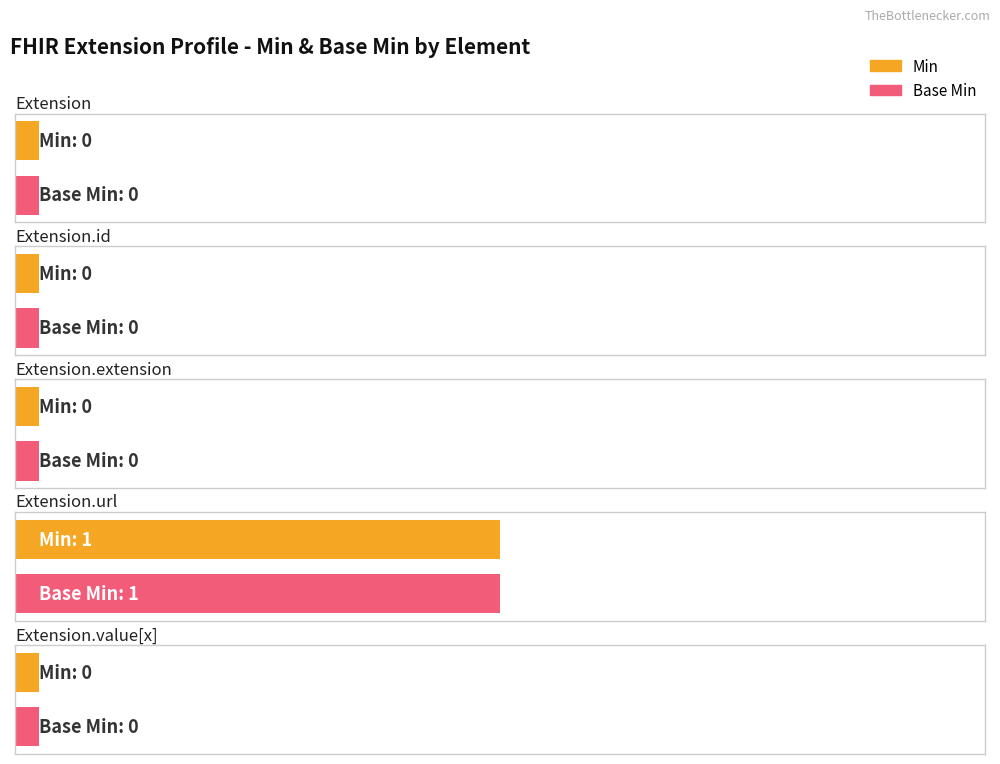

At how many categories does at least one series exceed 0?

1